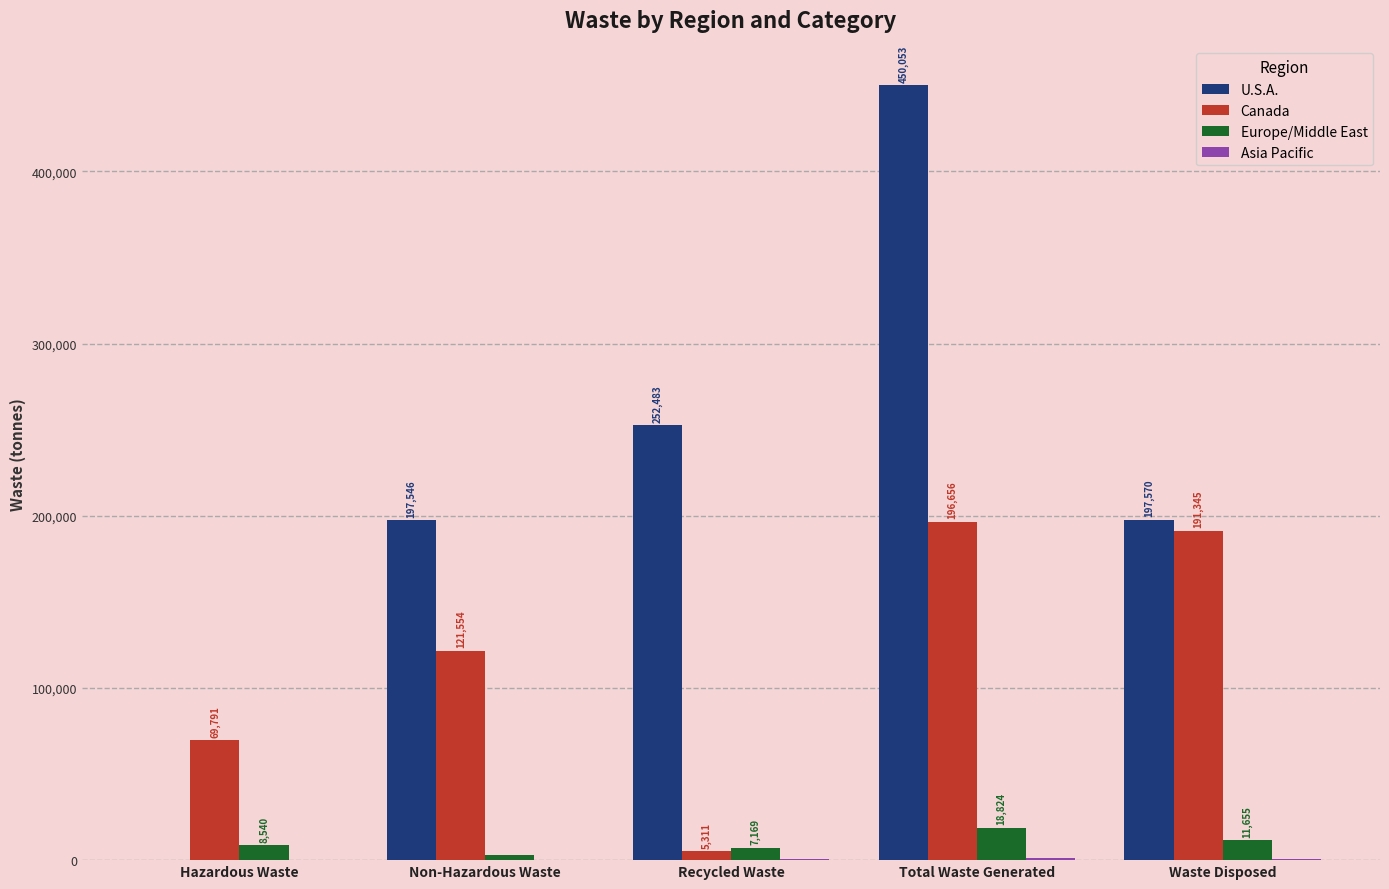

True or false: U.S.A. has a value of 197569.6 at Waste Disposed.

True